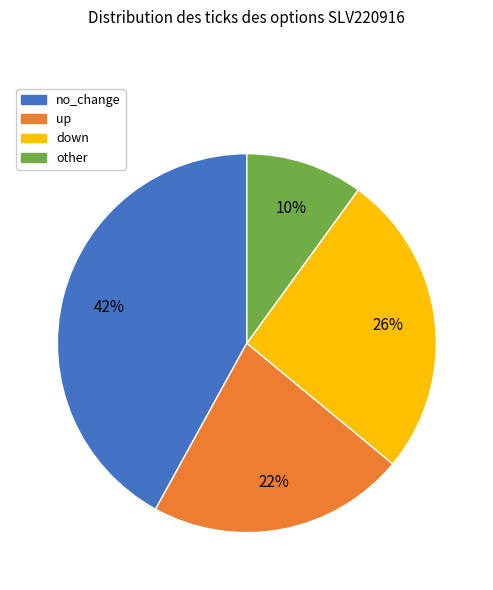

Which slice is the largest?

no_change